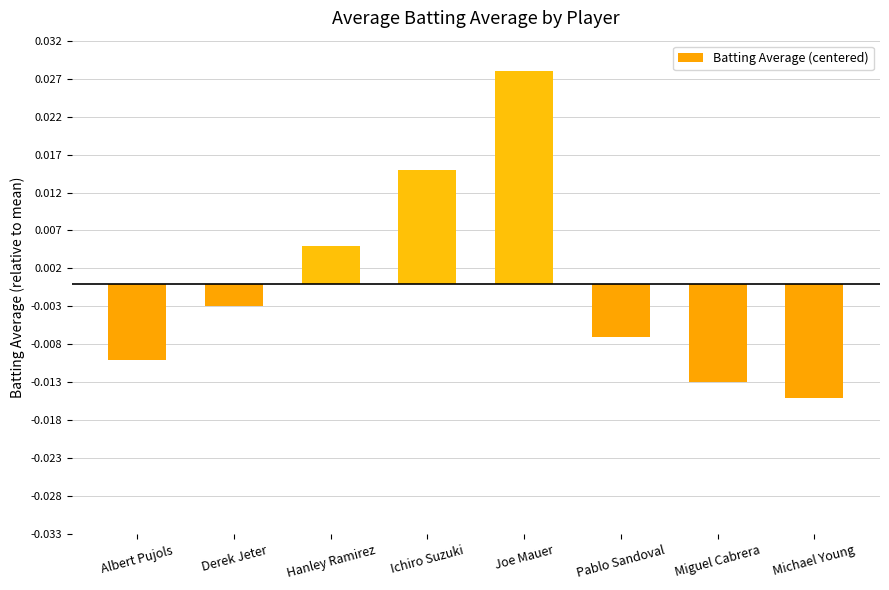

What is the label of the 4th bar from the left?

Ichiro Suzuki